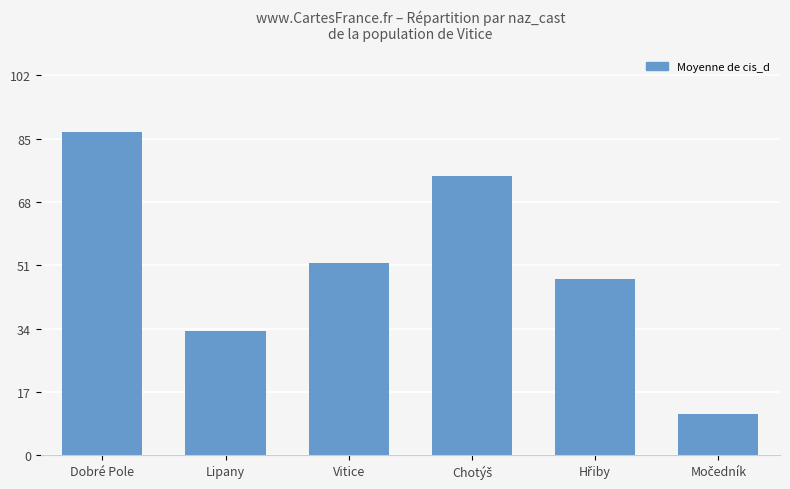

Does the chart contain stacked bars?

No